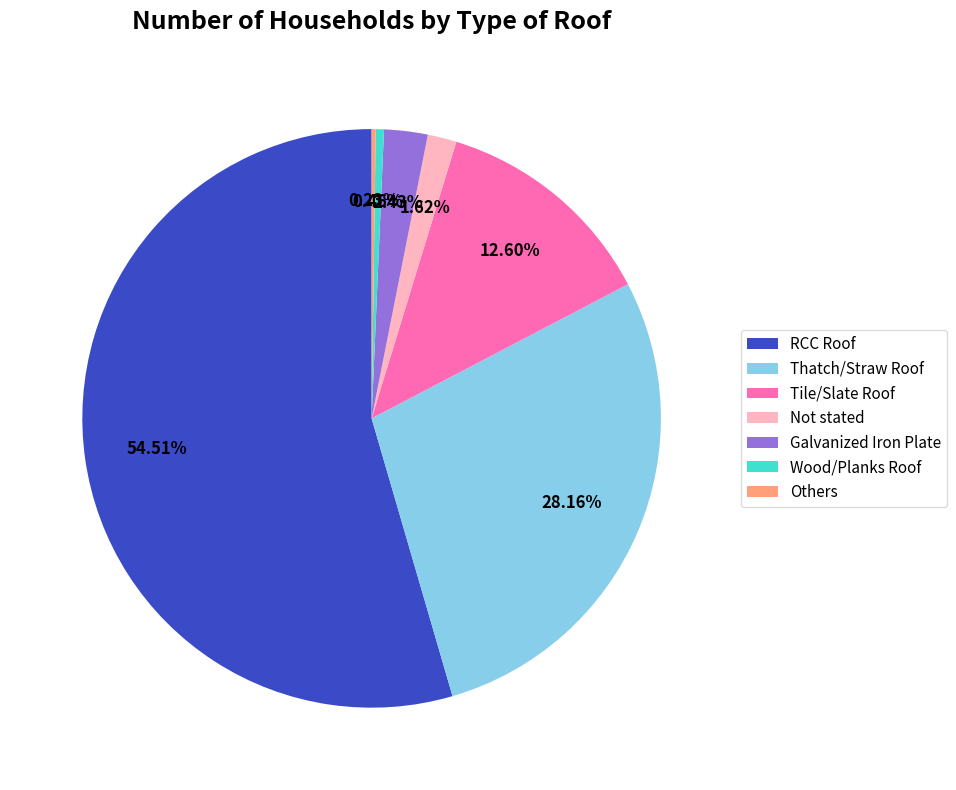

Combined, do Wood/Planks Roof and Not stated account for over 50%?

No